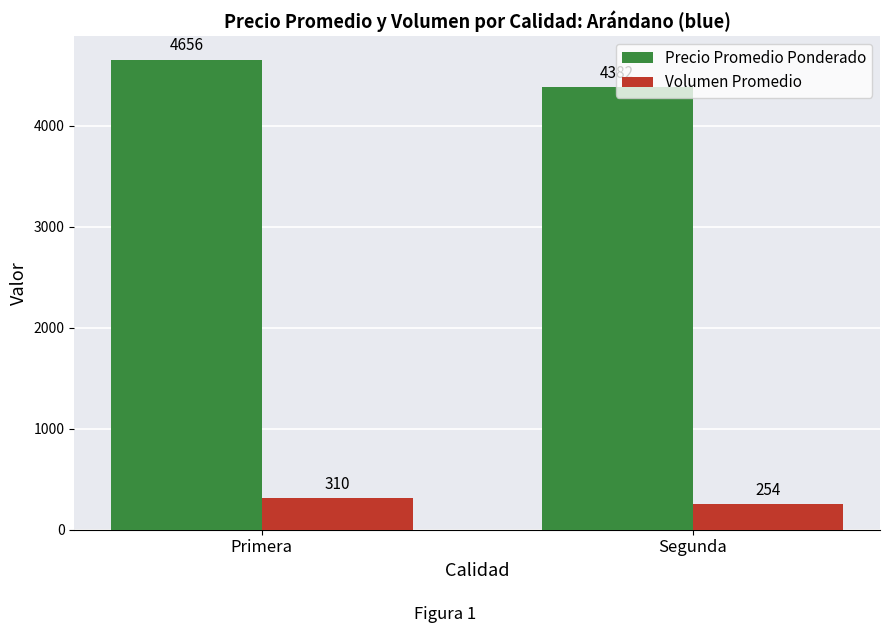

How many groups of bars are there?

2